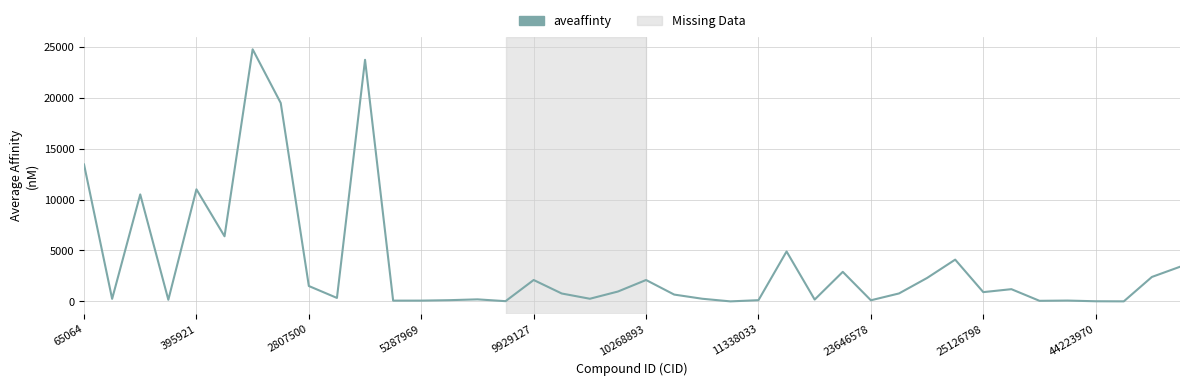

What is the maximum value shown in the chart?

24740.0